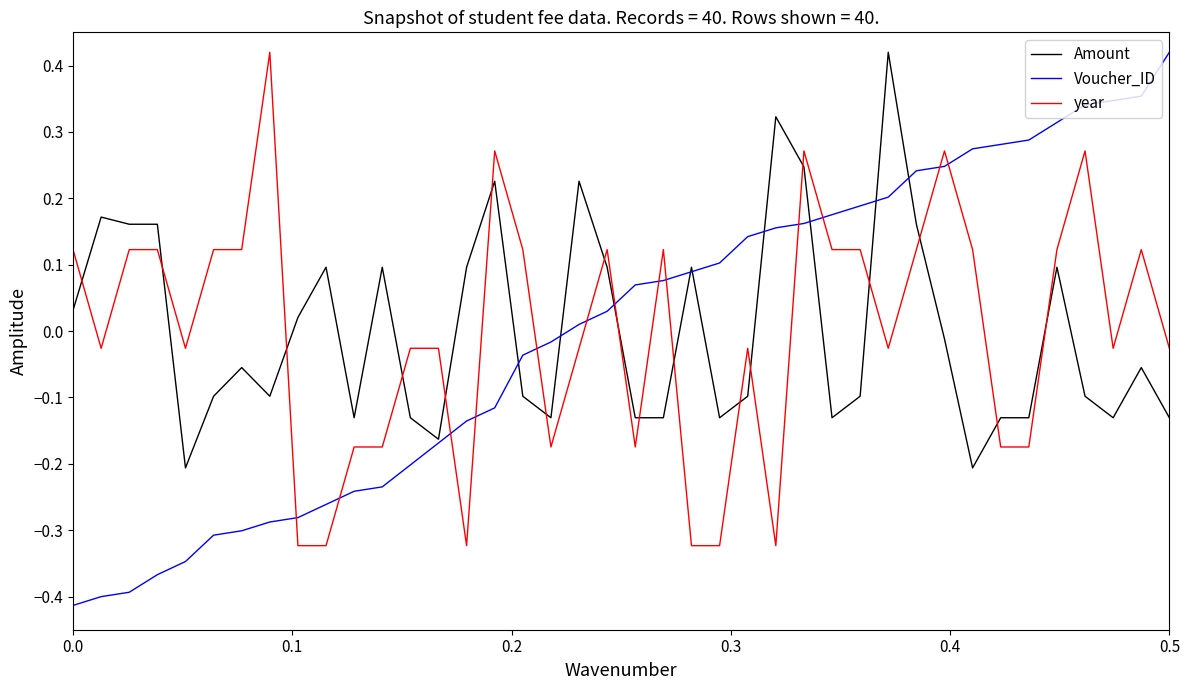

How many intersections are there between year and Voucher_ID?

13